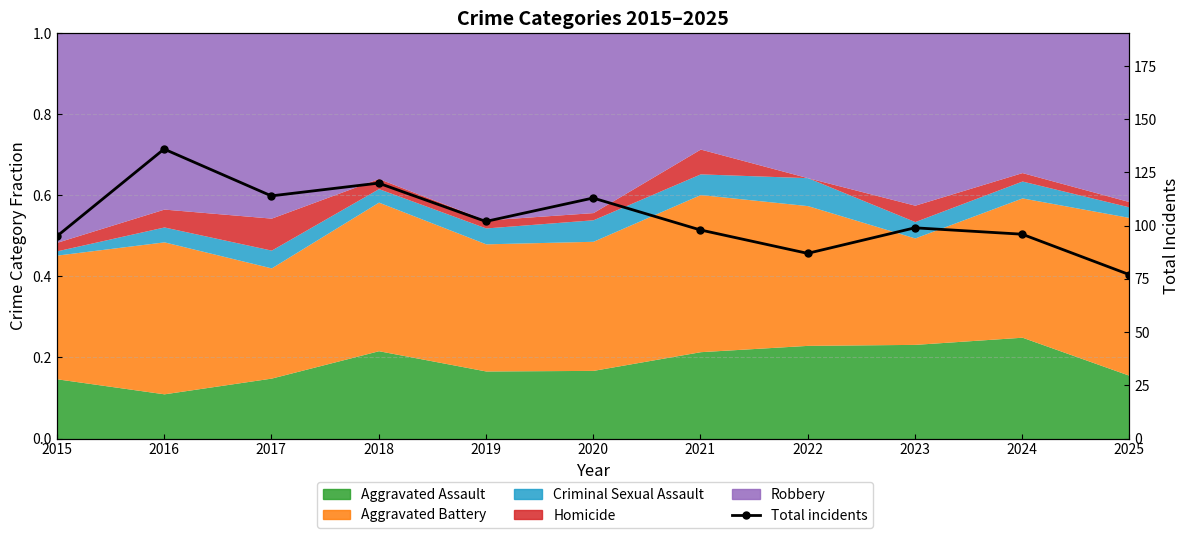

Is it true that the value at 2019 is 102?

True